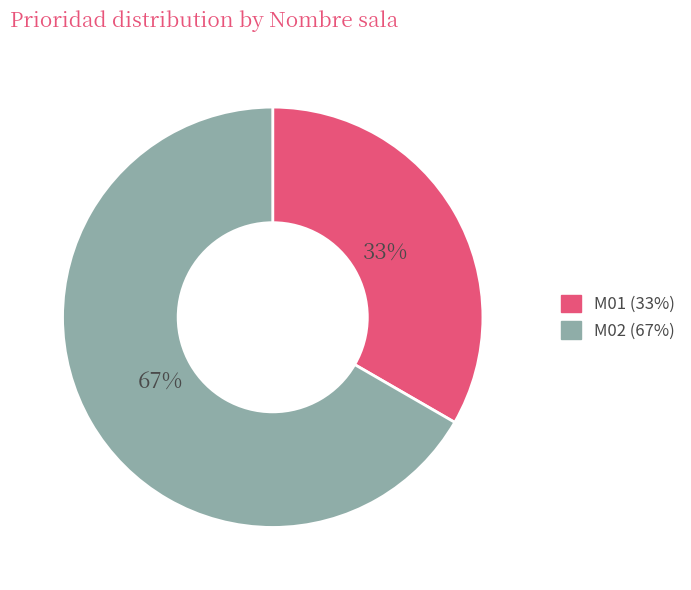

What is the ratio of the value at M01 to the value at M02?

0.5